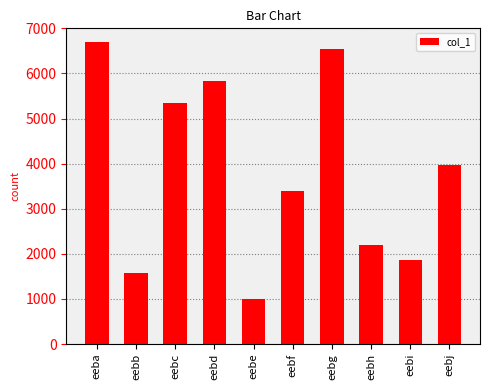

Reading right to left, extract all data points from this chart.

3976	1855	2194	6551	3395	1008	5823	5337	1584	6687